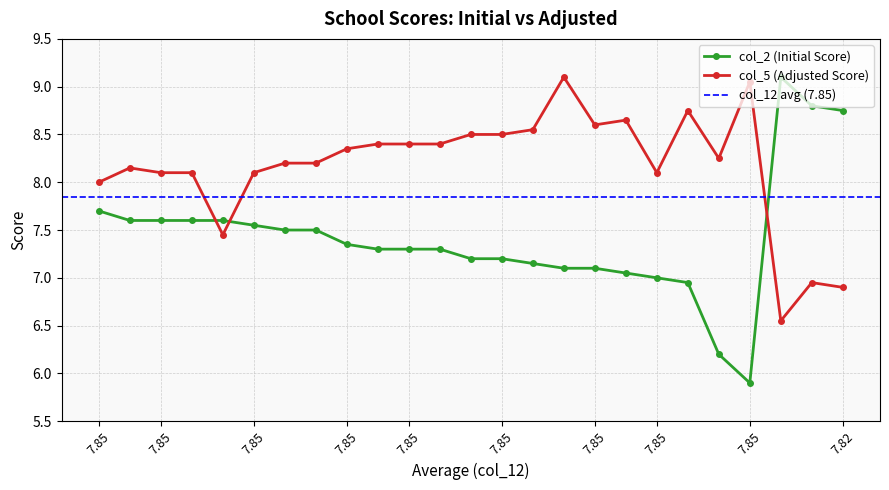

What is the maximum value for col_5 (Adjusted Score)?

9.1